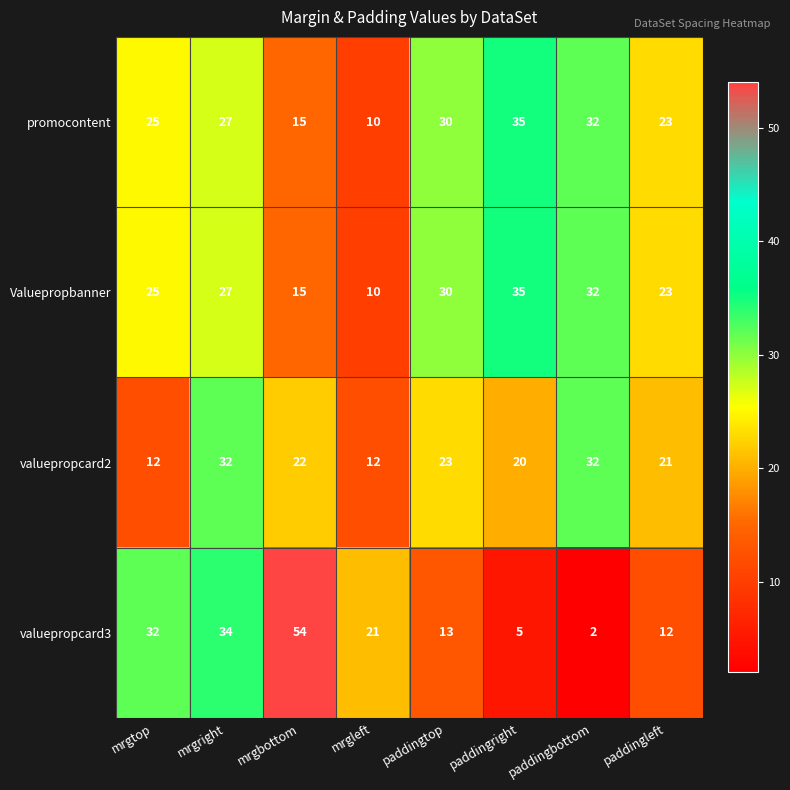

Which label corresponds to the smallest value in the chart?

paddingbottom